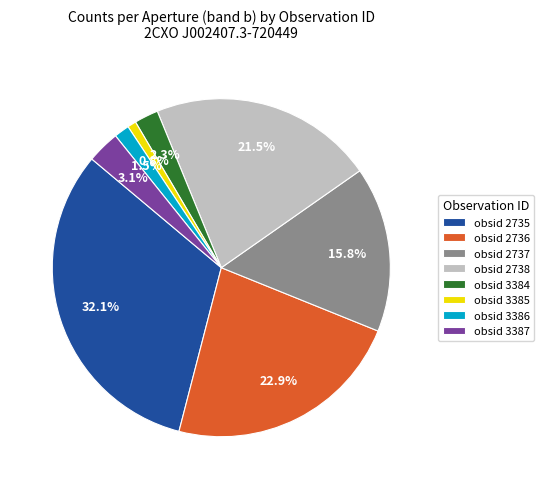

To the nearest percent, what percentage of the pie is obsid 2737?

16%